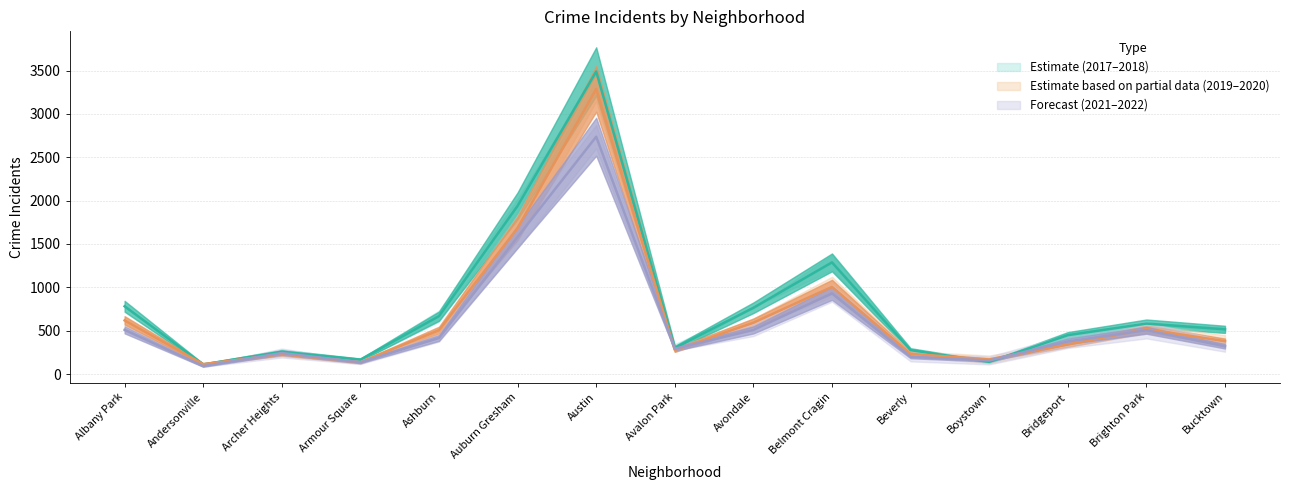

What is the difference between the second highest and minimum values in the 2020 series?

1570.0